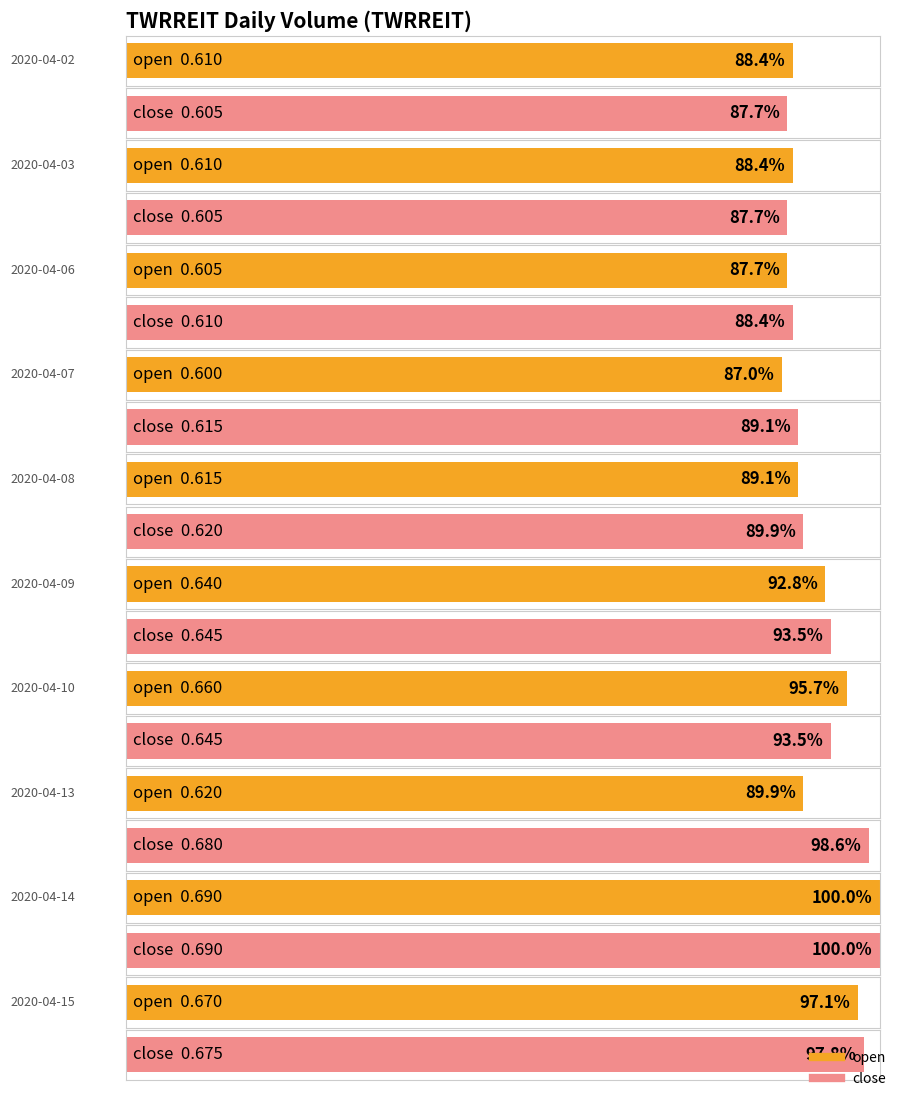

What are all the series names shown in the legend?

open, close